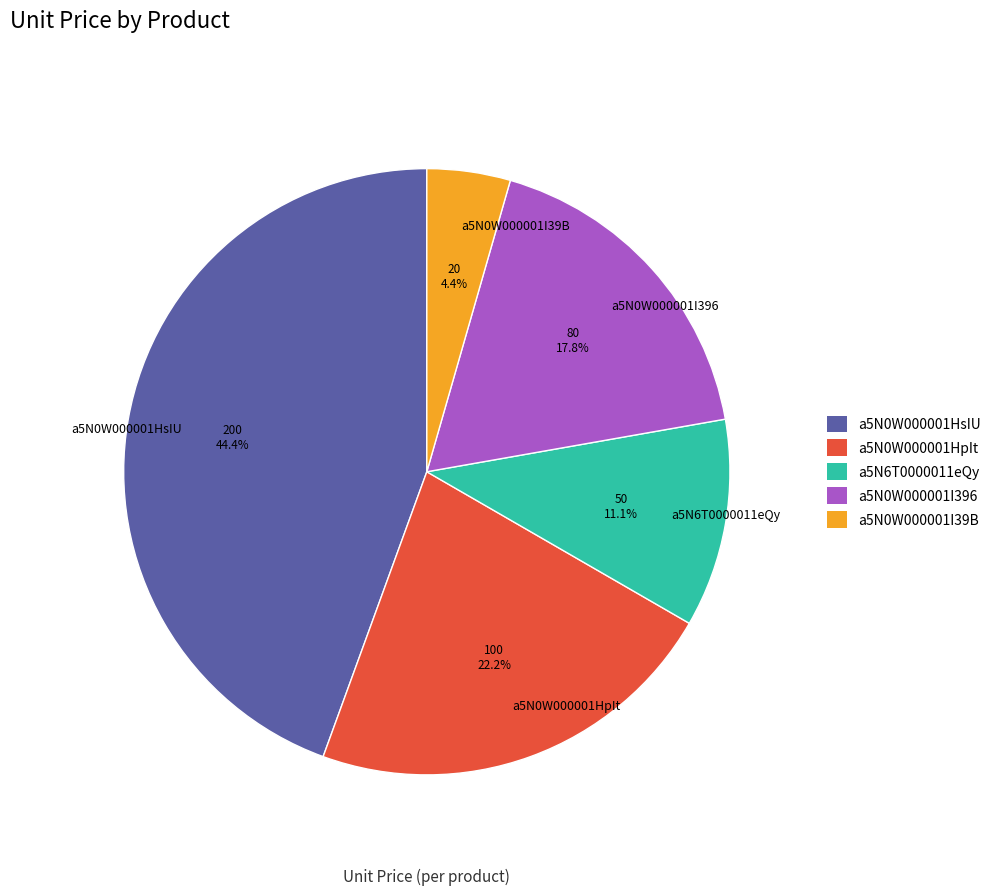

Rank the categories by value from lowest to highest.

a5N0W000001I39B, a5N6T0000011eQy, a5N0W000001I396, a5N0W000001HpIt, a5N0W000001HsIU